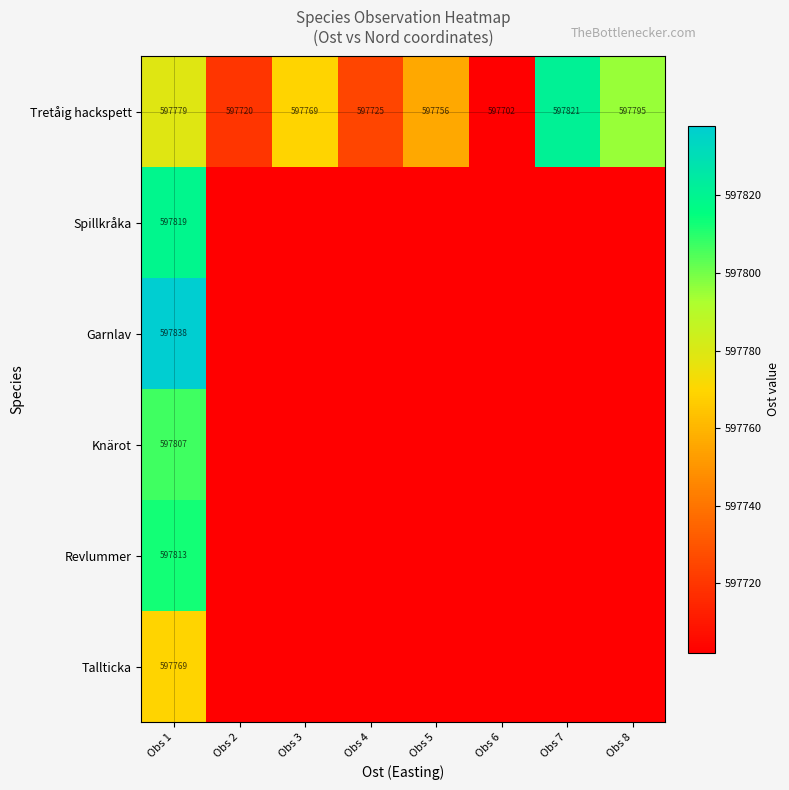

At Obs 1, list the series in order from largest to smallest.

Garnlav, Spillkråka, Revlummer, Knärot, Tretåig hackspett, Tallticka